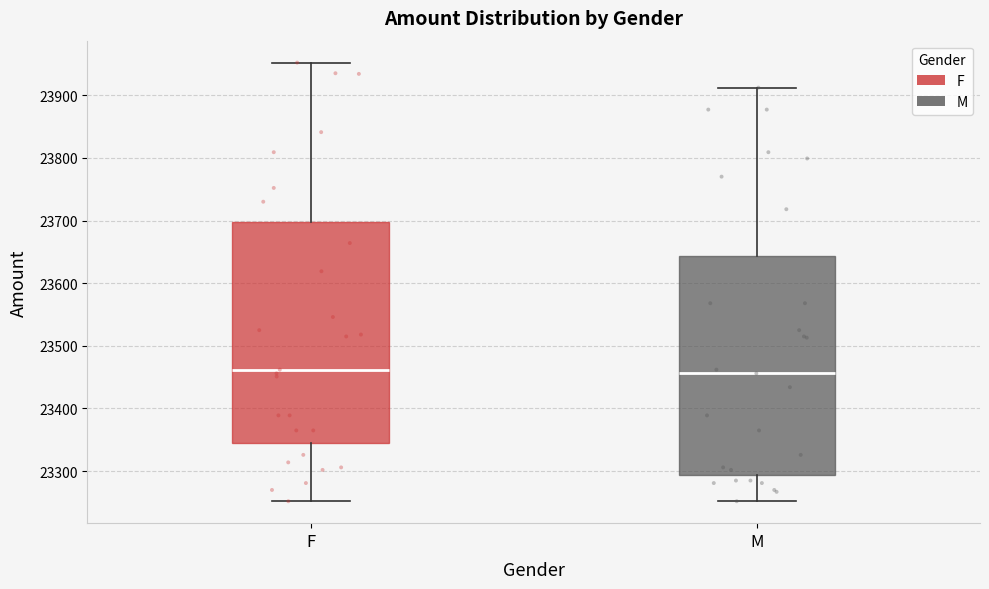

Where does the median line of the box for F sit on the y-axis? The values are not printed on the chart, so give them approximately, as read against the axis.

23460